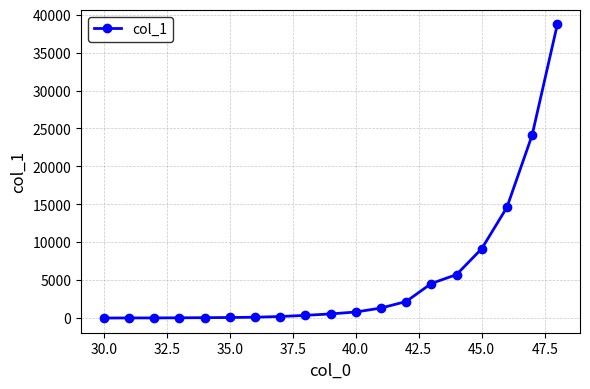

What is the maximum value shown in the chart?

38714